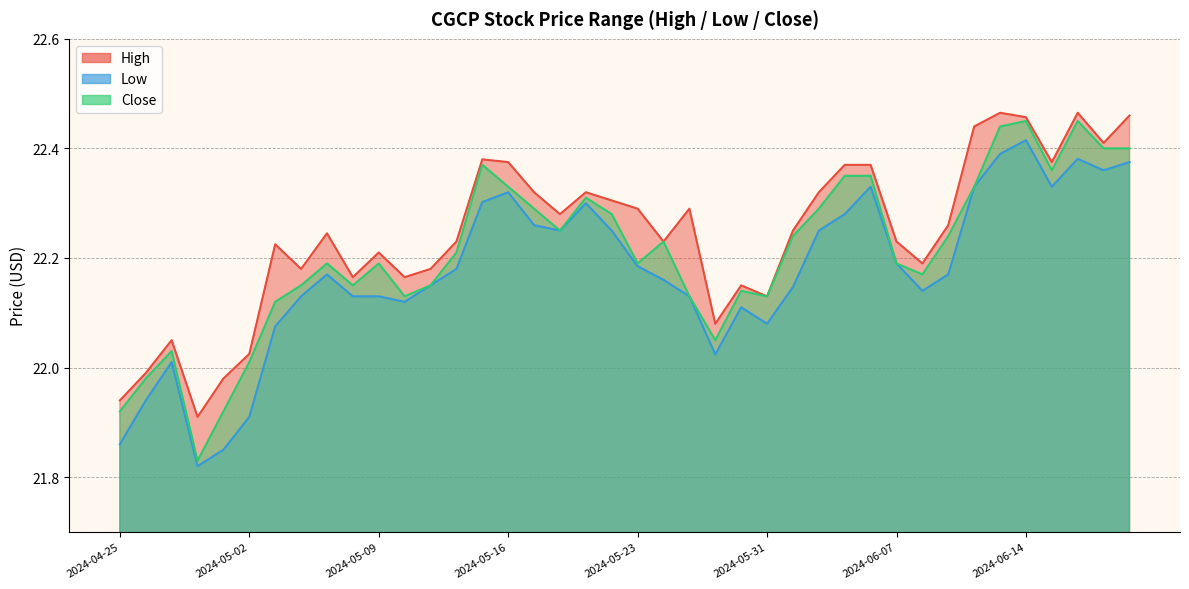

At 2024-05-17, list the series in order from largest to smallest.

High, Close, Low